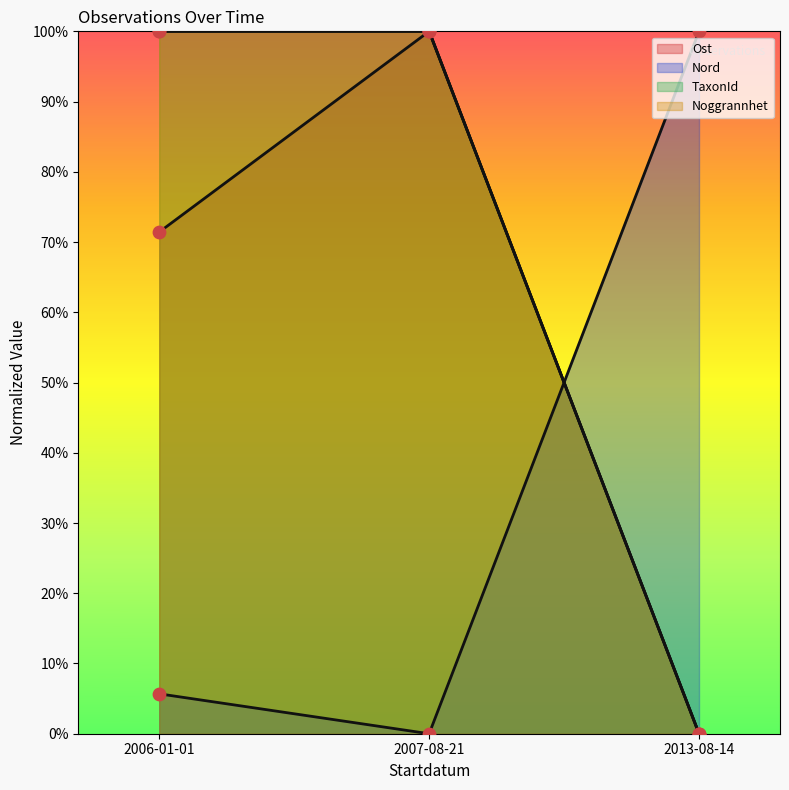

Which series contains the highest Y value?

Ost